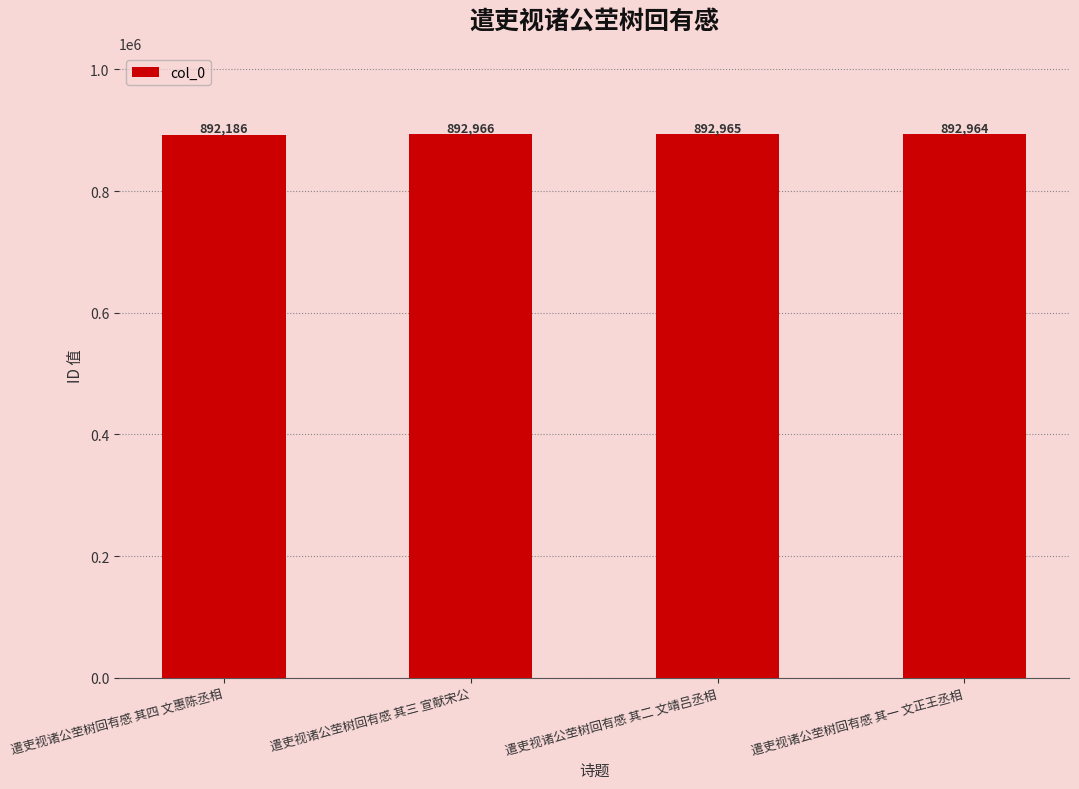

Reading right to left, extract all data points from this chart.

892964	892965	892966	892186